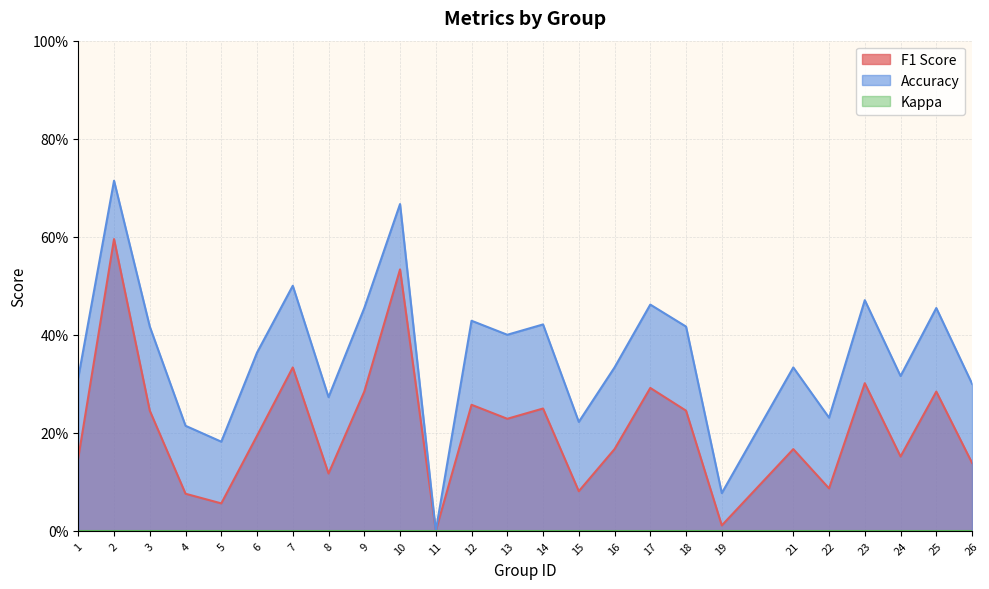

Which series has the widest spread of values?

Accuracy